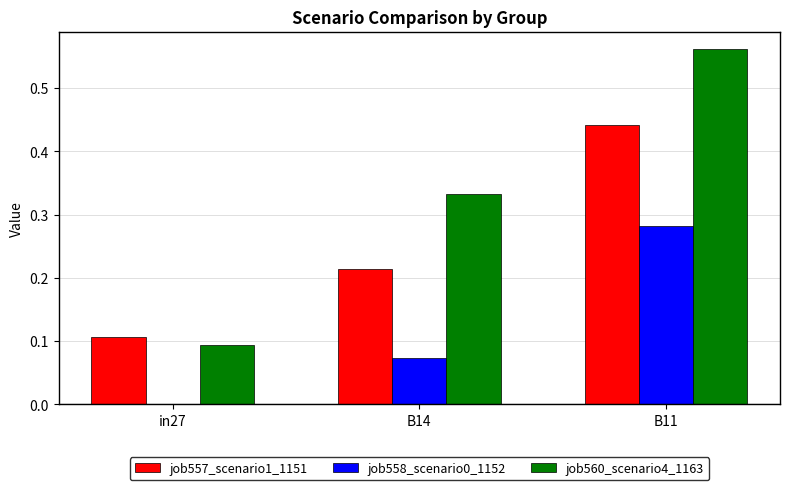

Which category has the highest value across all series?

B11